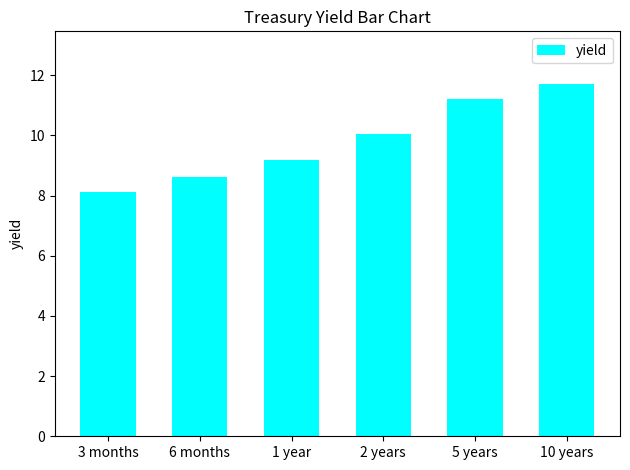

What is the value of the 3rd bar from the left?

9.2